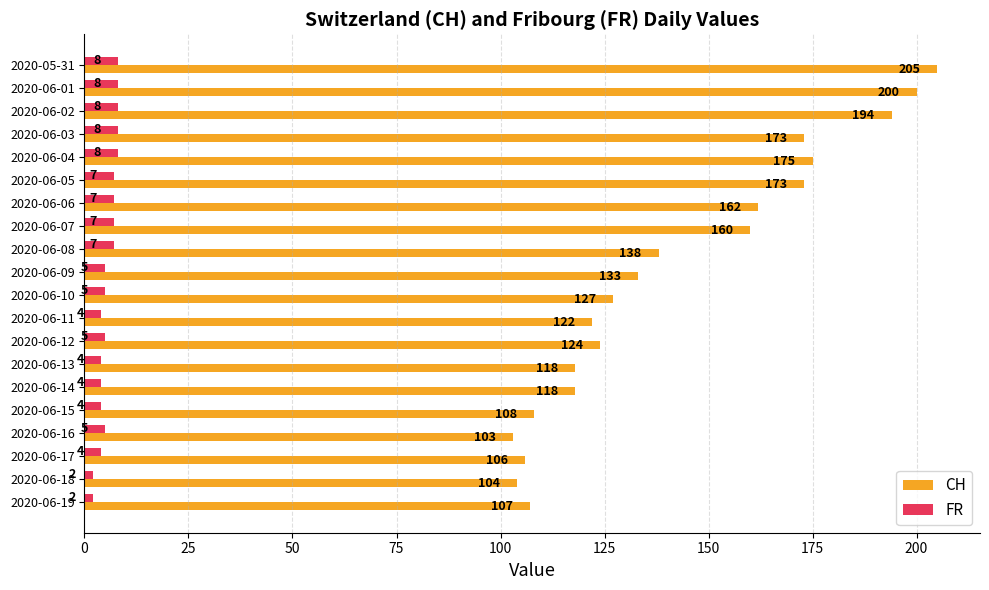

What is the average value of the FR series?

6